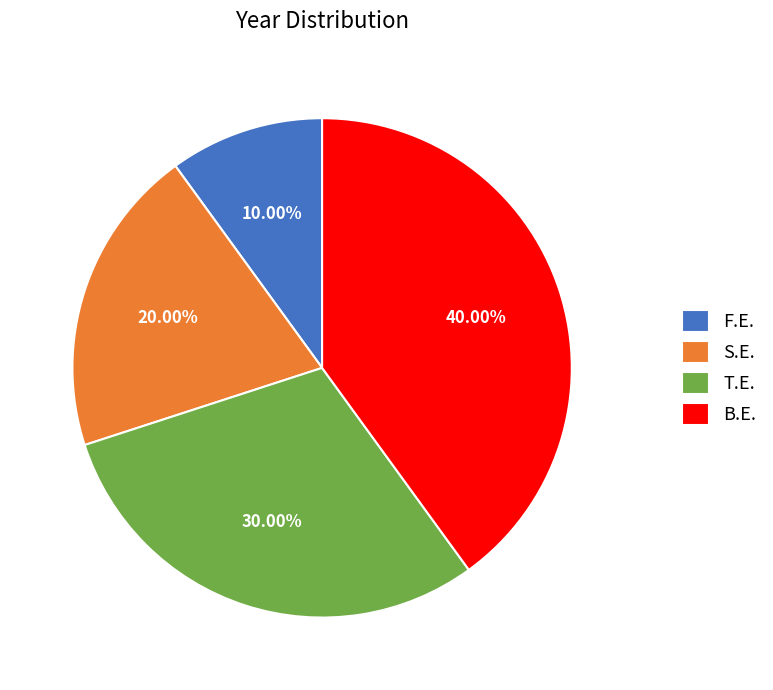

How many segments does this pie chart have?

4